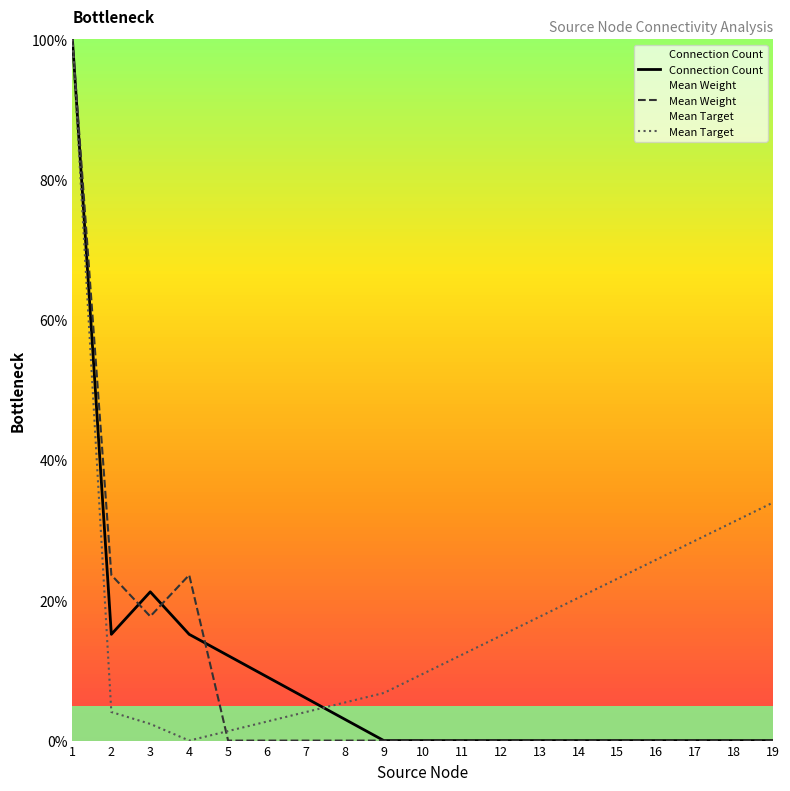

Rank the categories by Mean Weight value from highest to lowest.

1, 2, 4, 3, 5, 6, 7, 8, 9, 10, 11, 12, 13, 14, 15, 16, 17, 18, 19